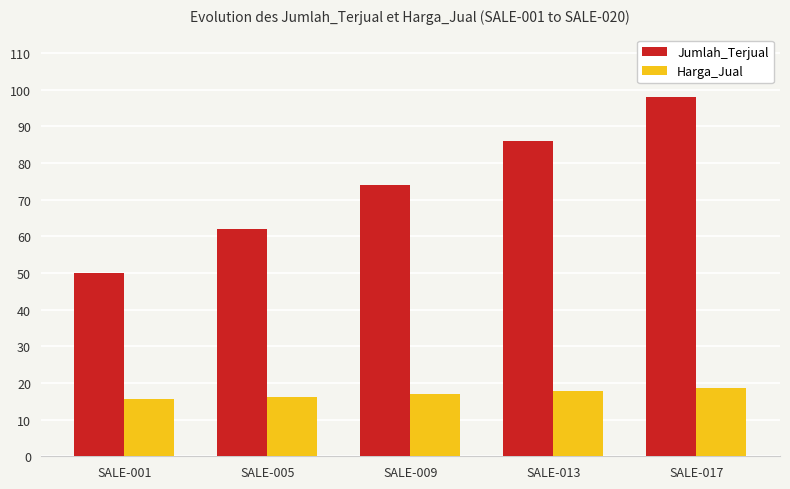

What is the difference between the highest and lowest values at SALE-013?

68.1